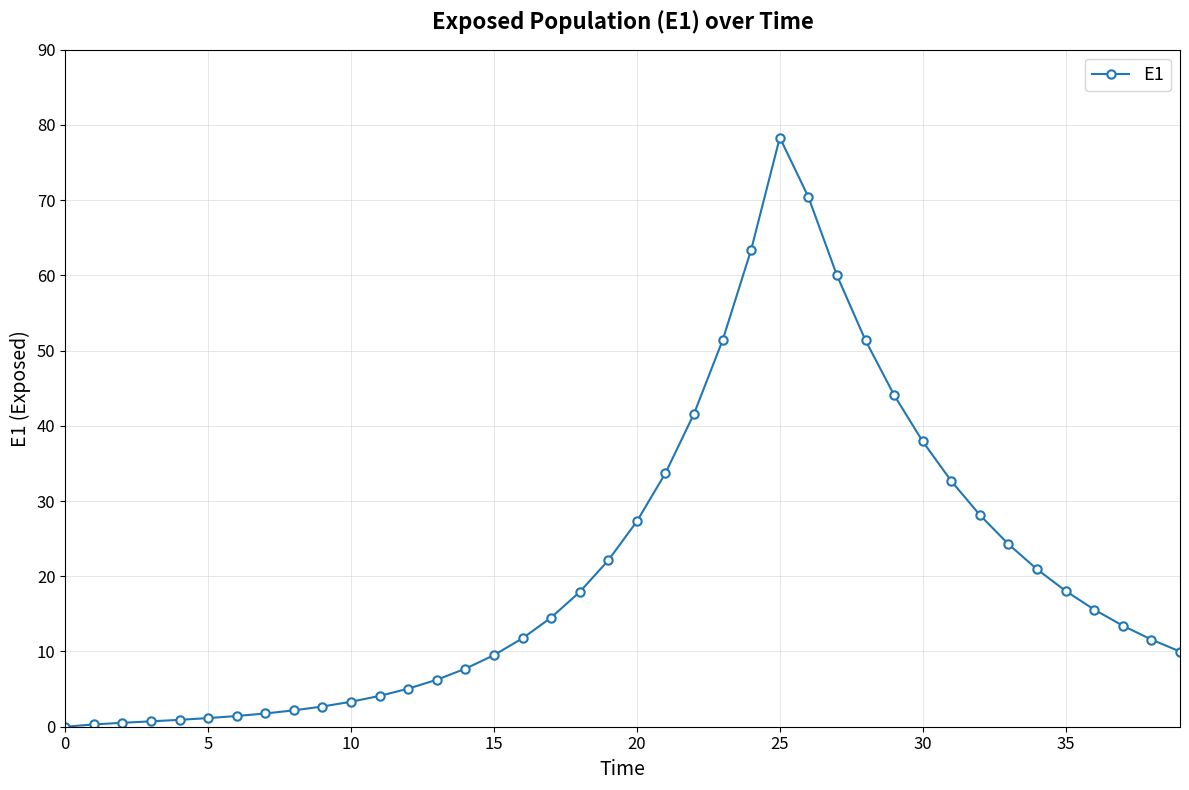

What is the value of the 8th point from the left?

1.8